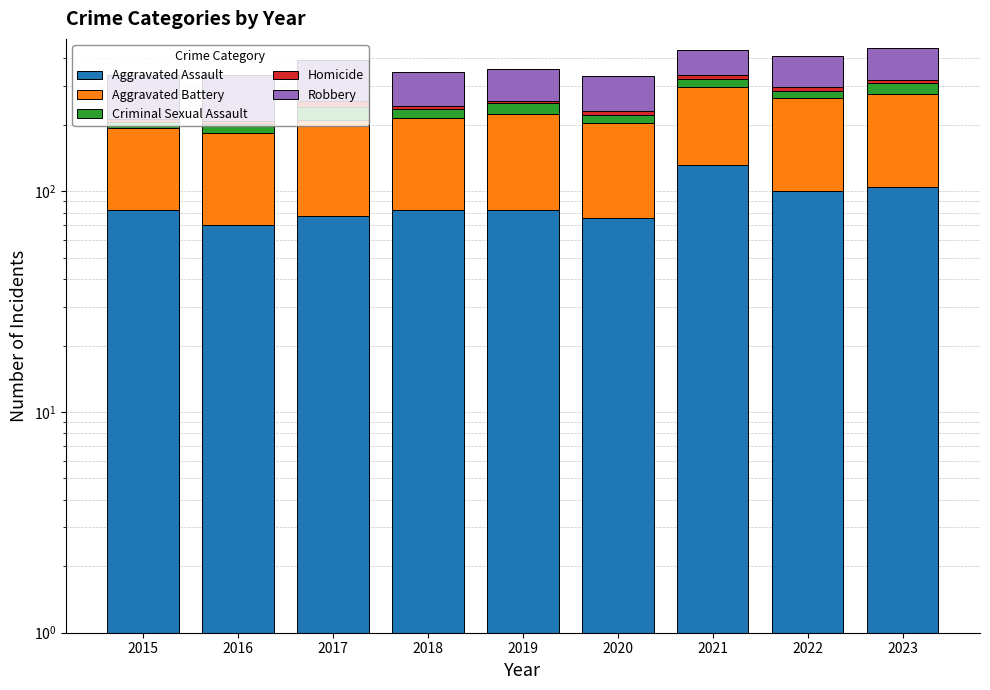

What is the difference between the second highest and second lowest values in the Robbery series?

27